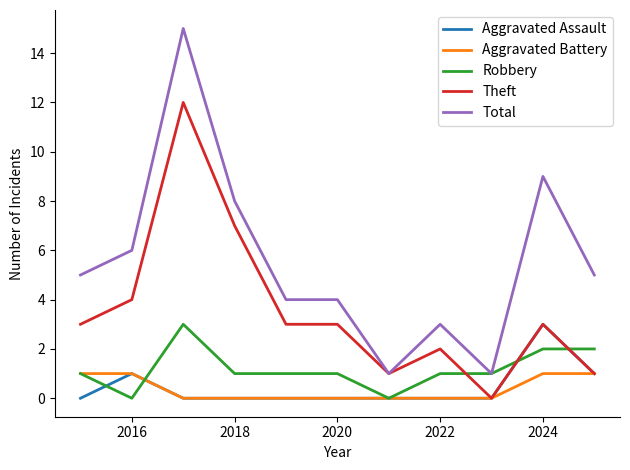

What is the greatest value displayed?

15